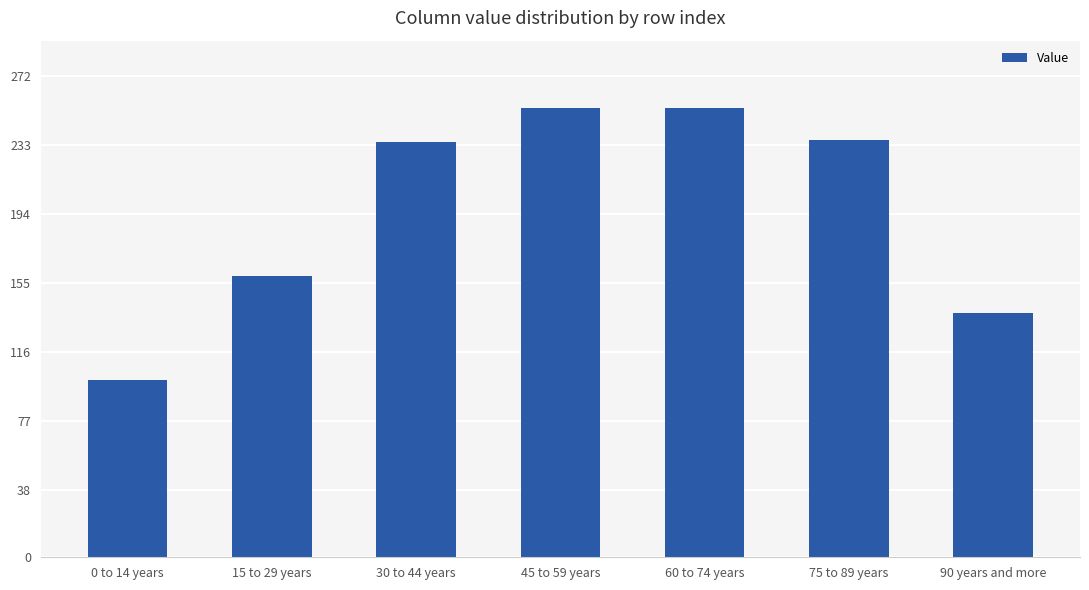

At which category does the chart reach its minimum across all series?

0 to 14 years